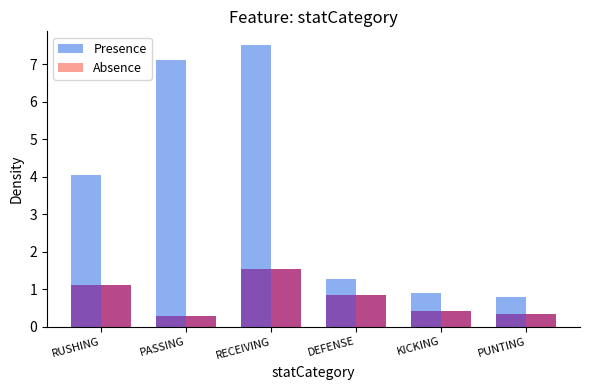

Reading left to right, transcribe all the data shown in this chart.

Presence: RUSHING=4.0	PASSING=7.1	RECEIVING=7.5	DEFENSE=1.3	KICKING=0.9	PUNTING=0.8
Absence: RUSHING=1.1	PASSING=0.3	RECEIVING=1.5	DEFENSE=0.8	KICKING=0.4	PUNTING=0.3